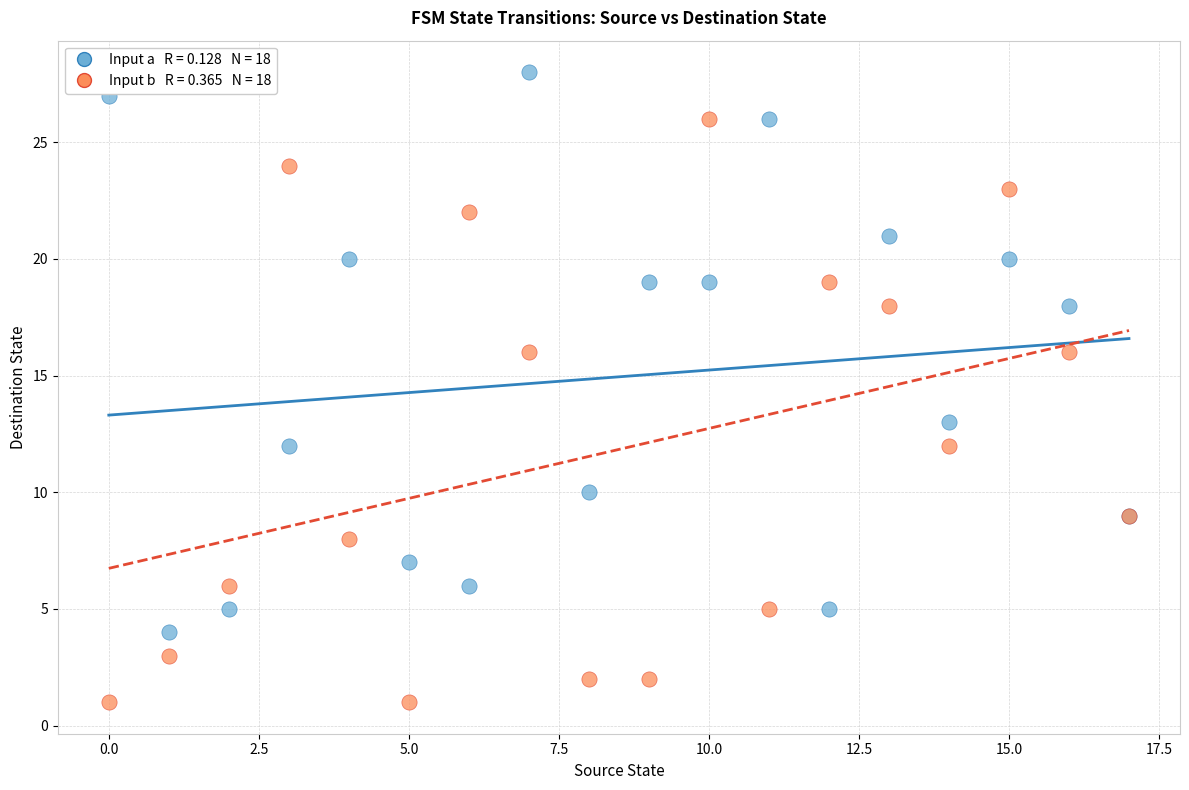

Across all series, what Y value is closest to 14?

13